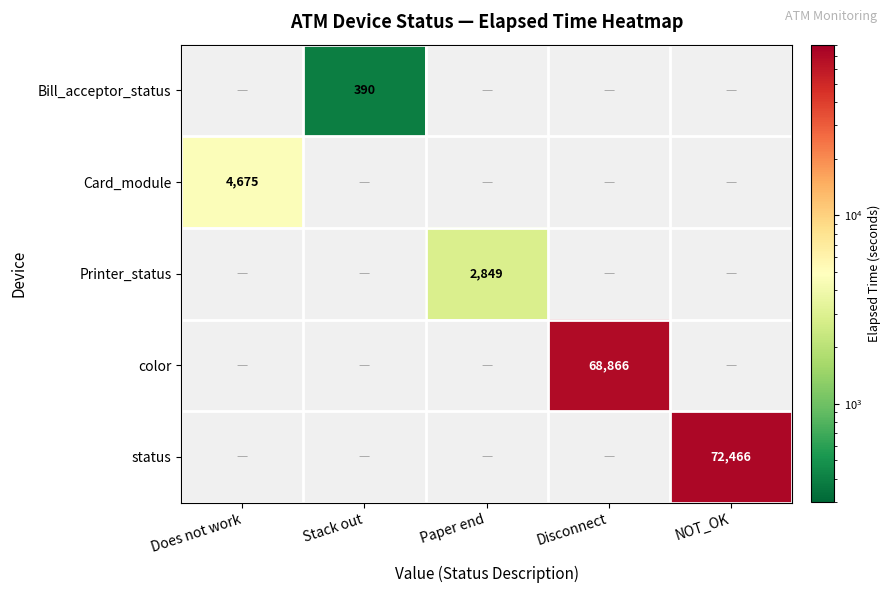

The value of status at NOT_OK is 72466. True or false?

True